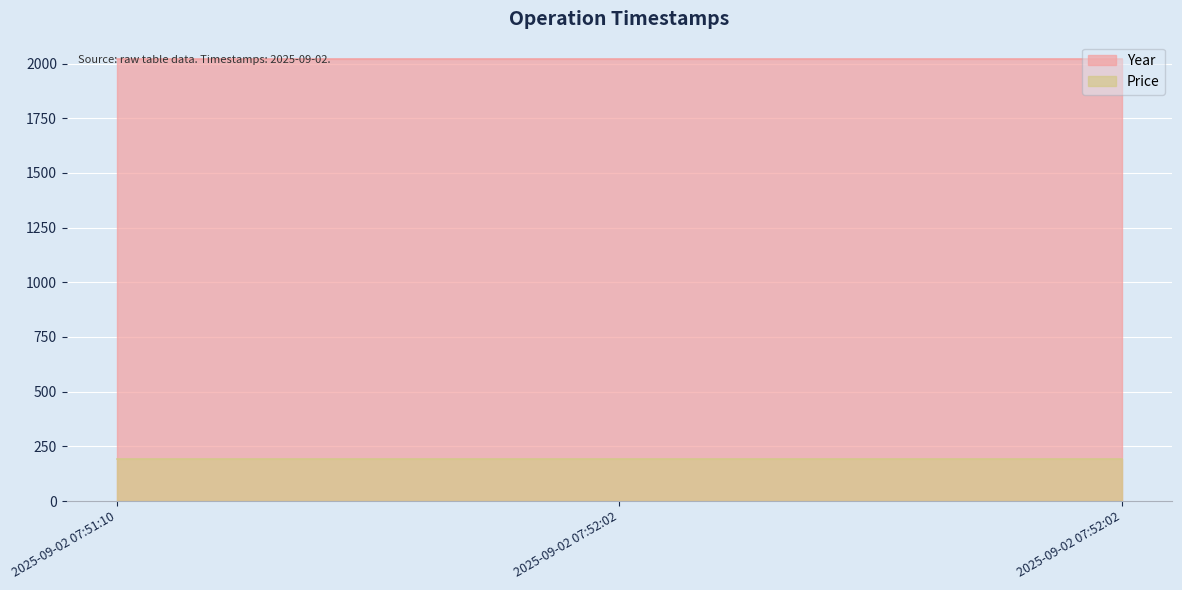

Rank the series at 2025-09-02 07:51:10 from highest to lowest value.

Year, Price